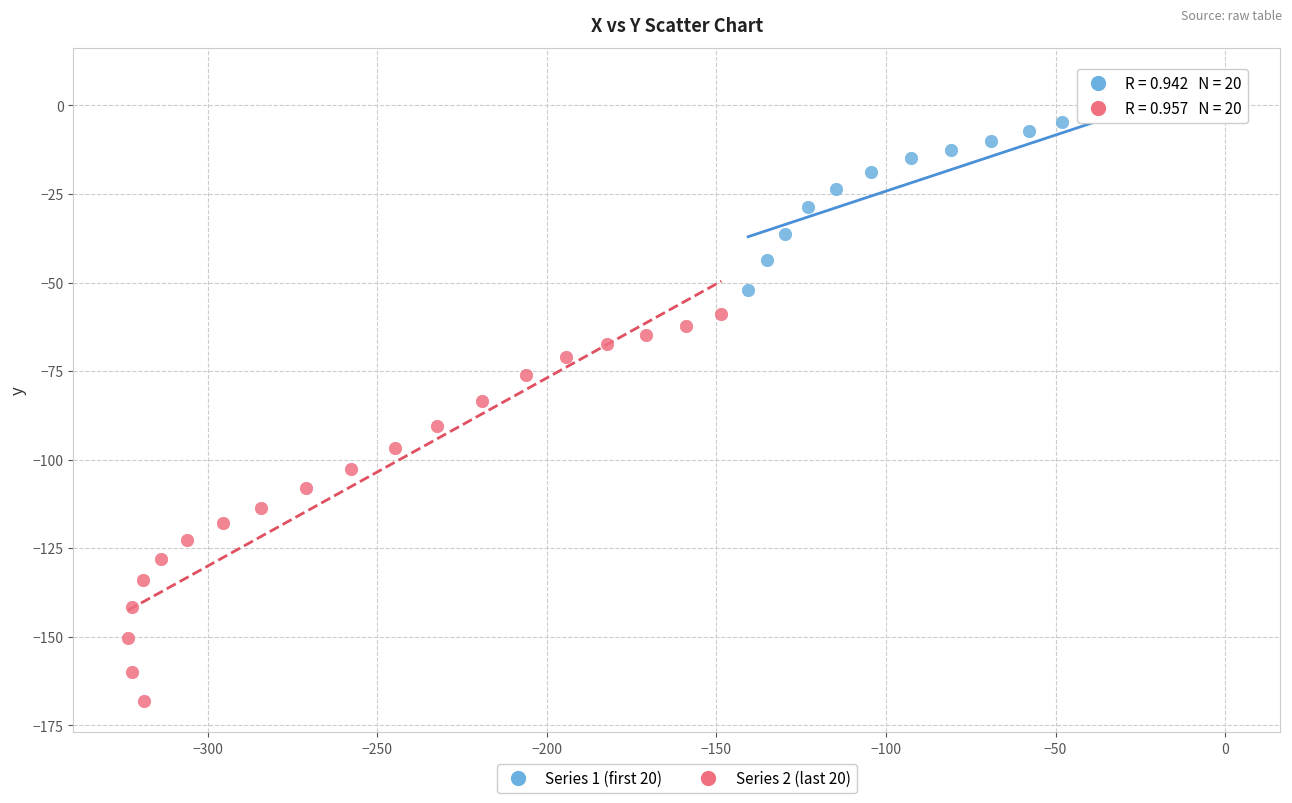

What are all the series names shown in the legend?

Series 1 (first 20), Series 2 (last 20)